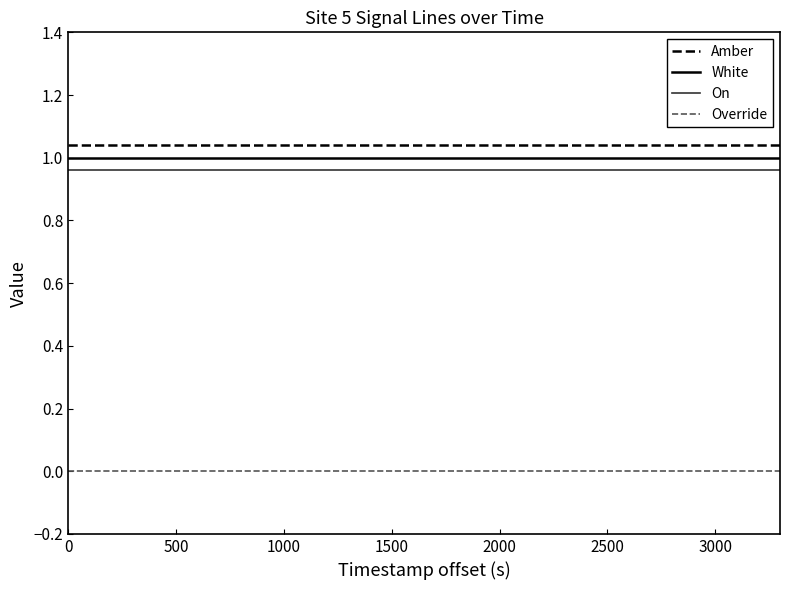

At how many categories does at least one series exceed 0?

12